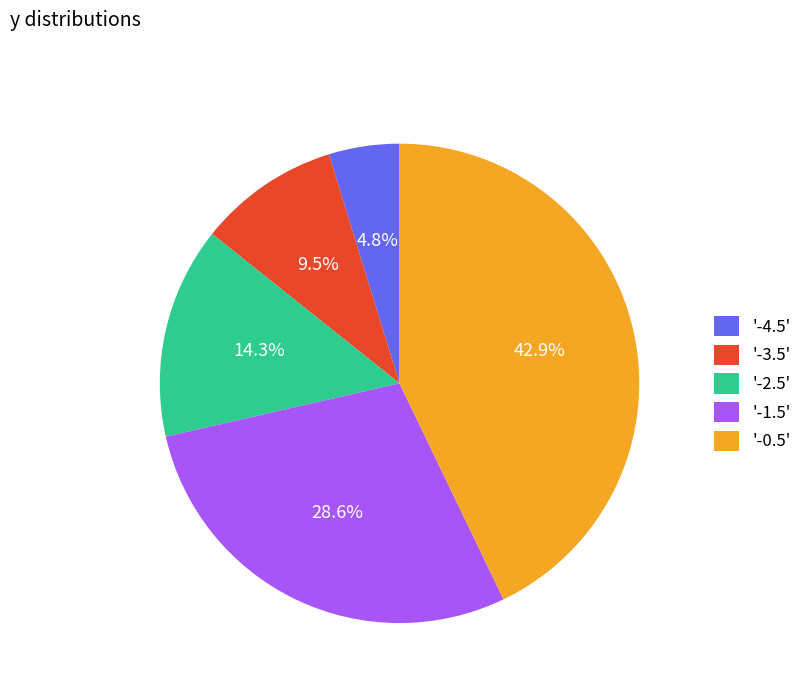

Rank the categories by value from highest to lowest.

'-0.5', '-1.5', '-2.5', '-3.5', '-4.5'